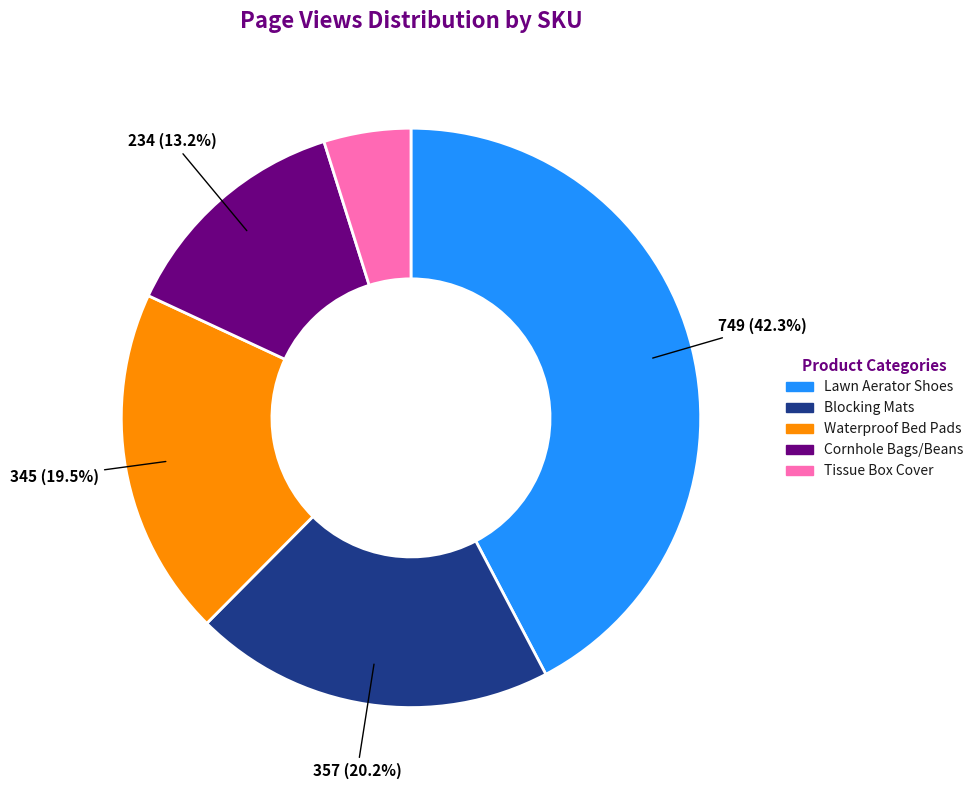

Is there any slice that represents more than half of the pie?

No